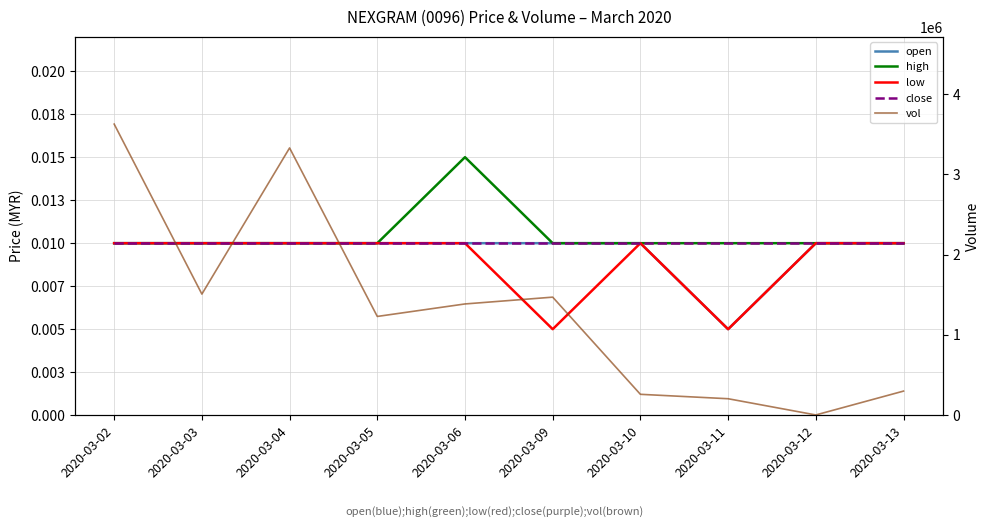

How many interior local peaks does the low series have?

1